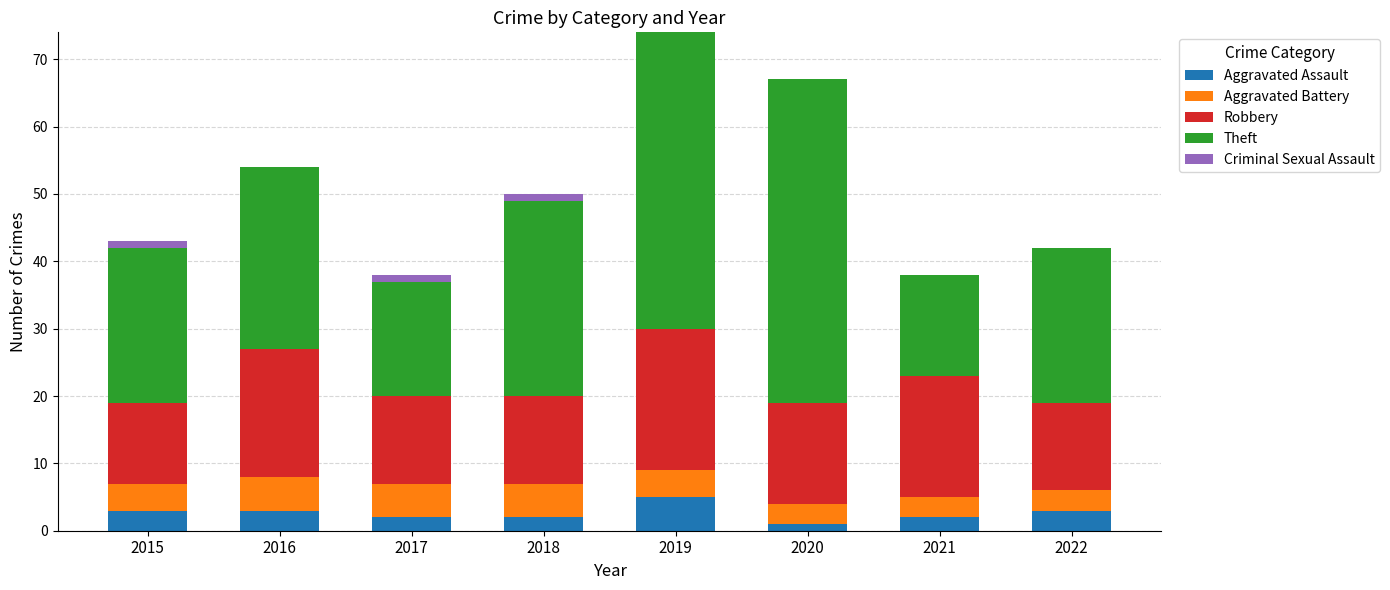

What is the total value across all series at 2019?

74